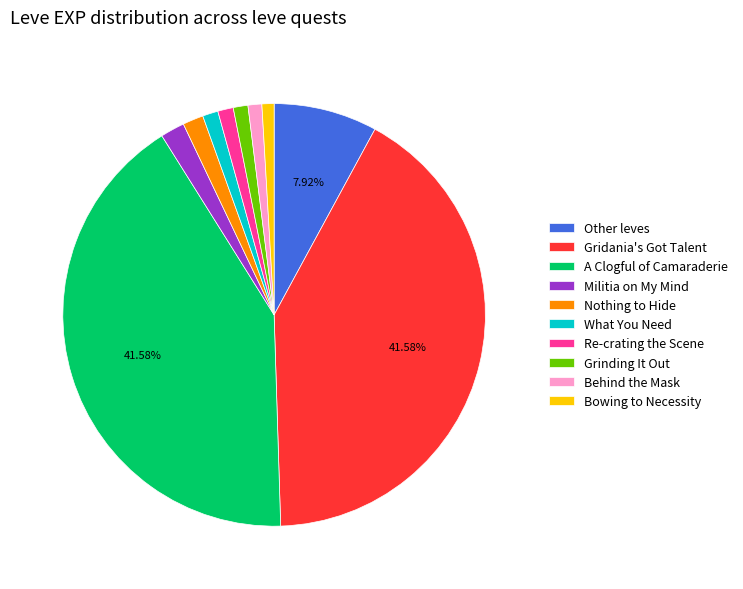

To the nearest percent, what is the difference between the largest and smallest slice percentages?

41%